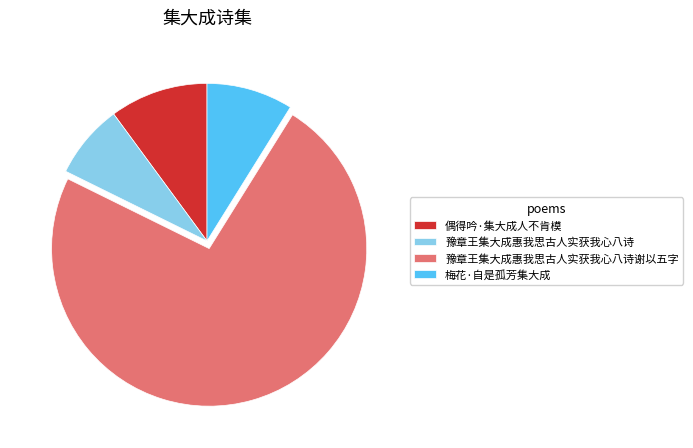

How many segments does this pie chart have?

4